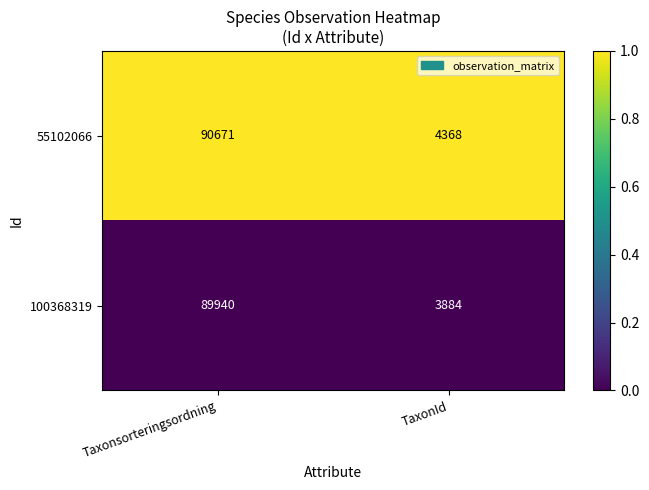

The 55102066 series shows 90671 at Taxonsorteringsordning. True or false?

True